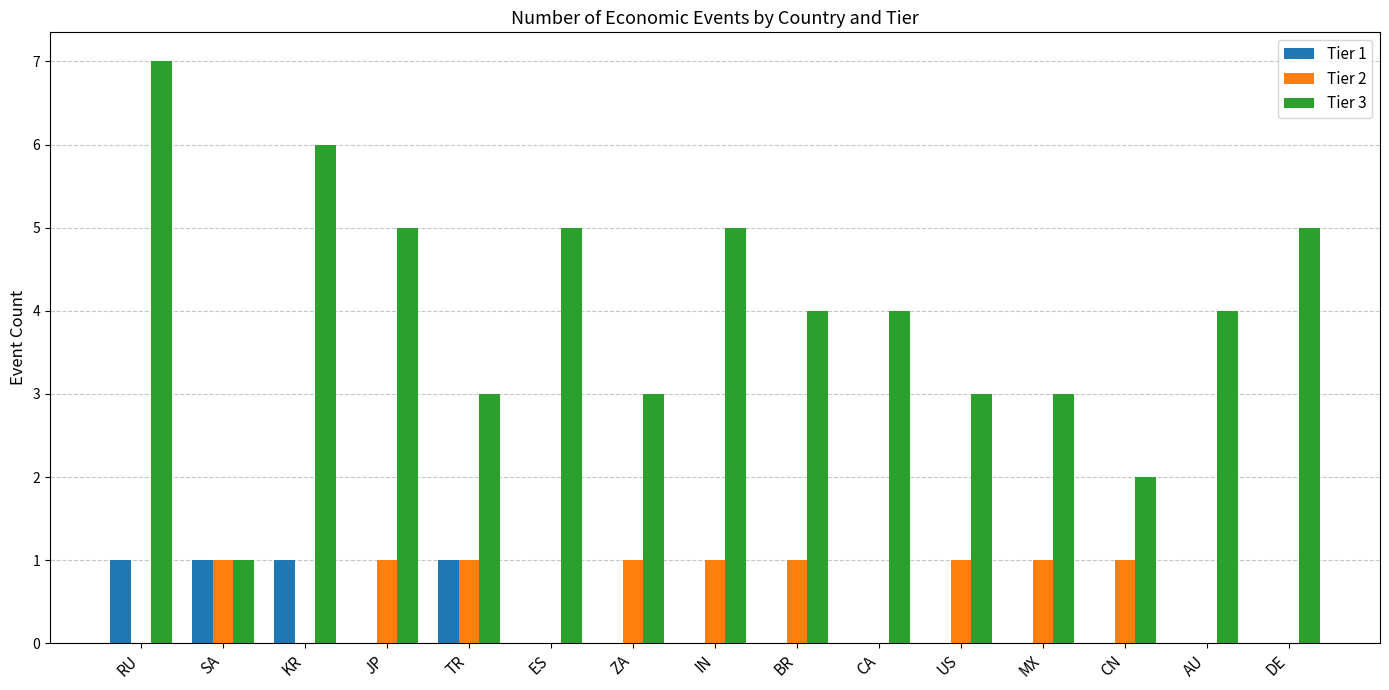

What is the greatest value displayed?

7